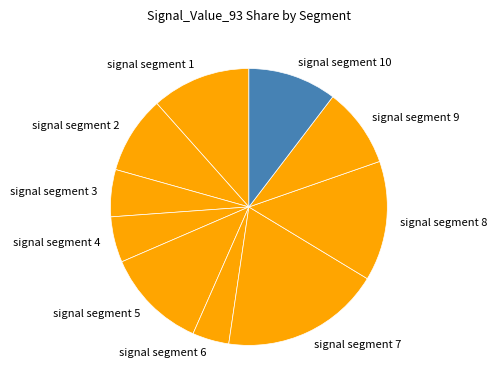

Count the number of slices in the pie.

10